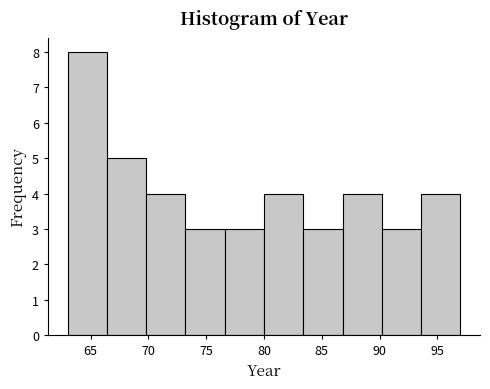

Reading left to right, list every bar in this chart as the range it spans on the x-axis followed by its height. Neither the bar edges nor the heights are printed on the chart, so give them approximately, as read against the axes.

63.0 to 66.4: 8
66.4 to 69.8: 5
69.8 to 73.2: 4
73.2 to 76.6: 3
76.6 to 80.0: 3
80.0 to 83.4: 4
83.4 to 86.8: 3
86.8 to 90.2: 4
90.2 to 93.6: 3
93.6 to 97.0: 4